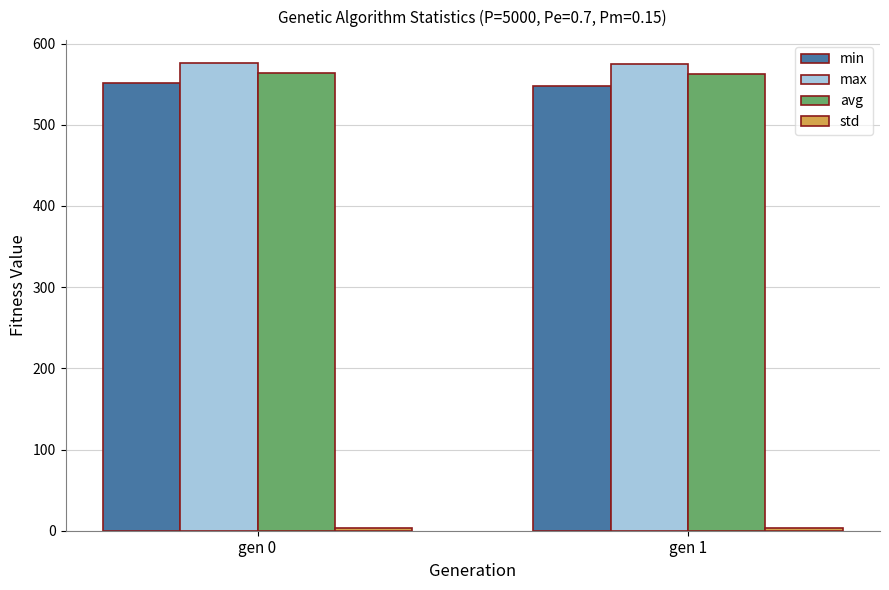

What is the average value of the min series?

549.8